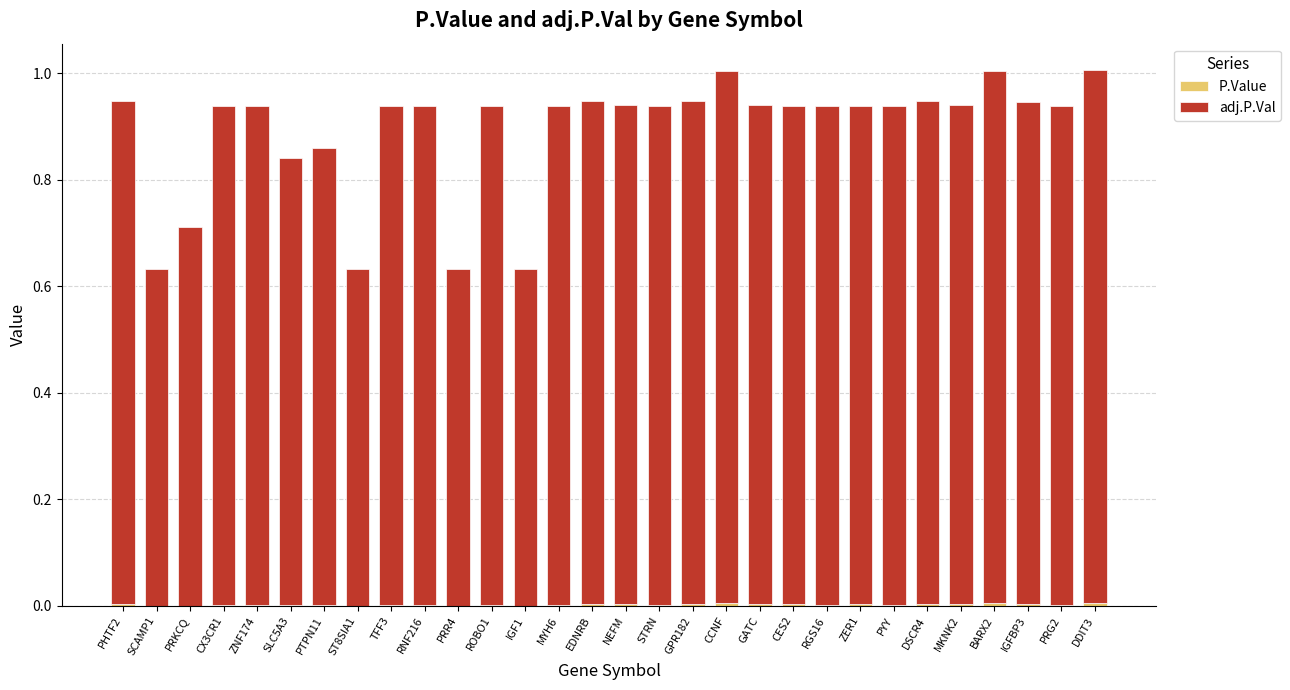

Count the number of categories in the chart.

30